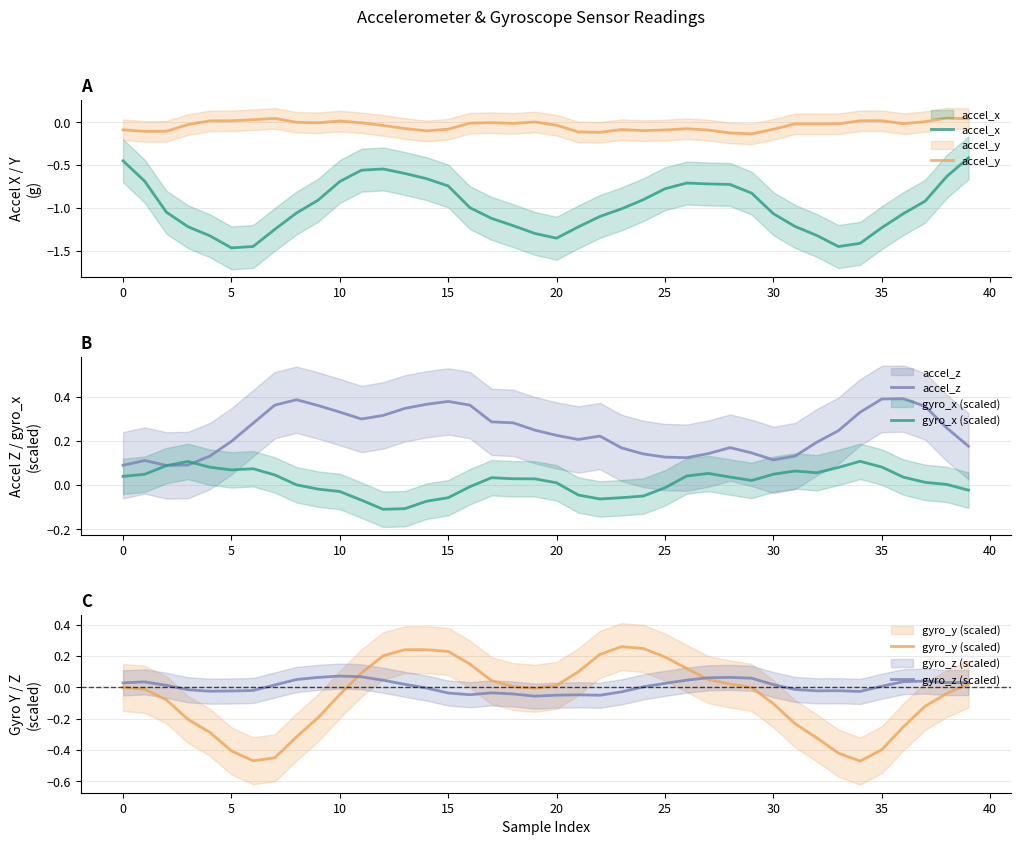

What is the label of the 24th point from the right?

16